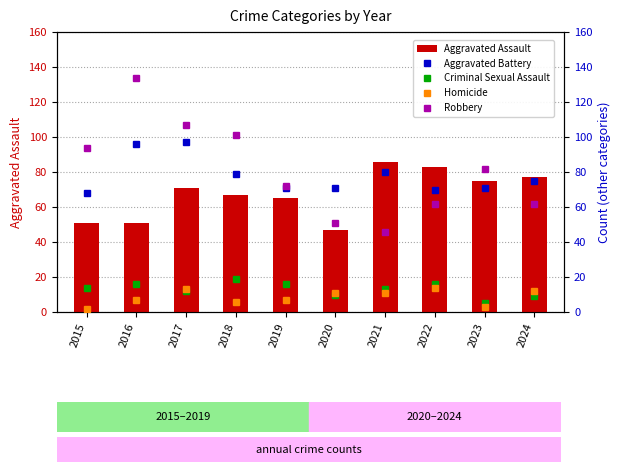

What is the spread (max minus min) of values at 2022?

69